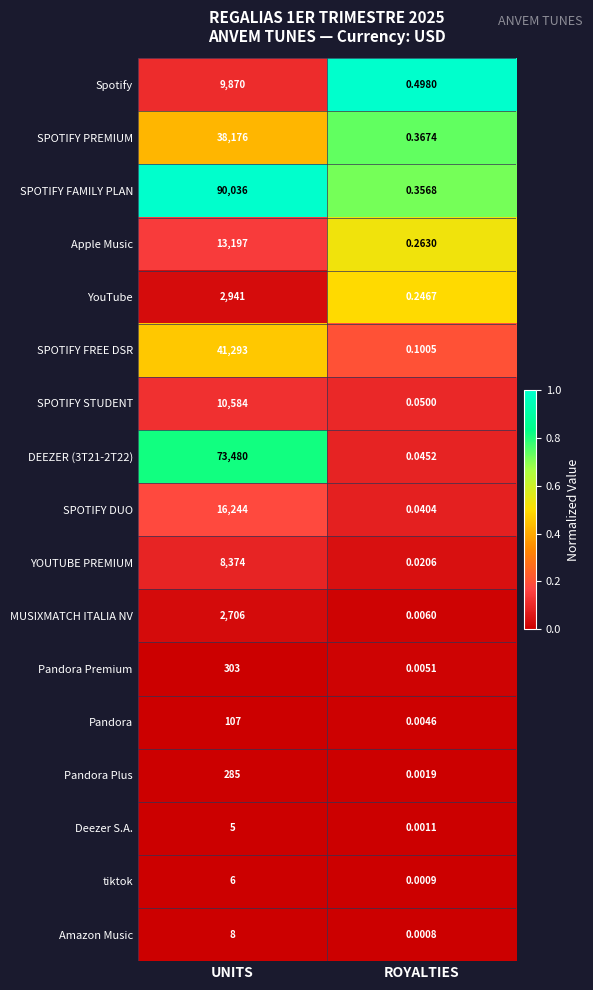

Where is SPOTIFY DUO nearest to the value 8122?

ROYALTIES